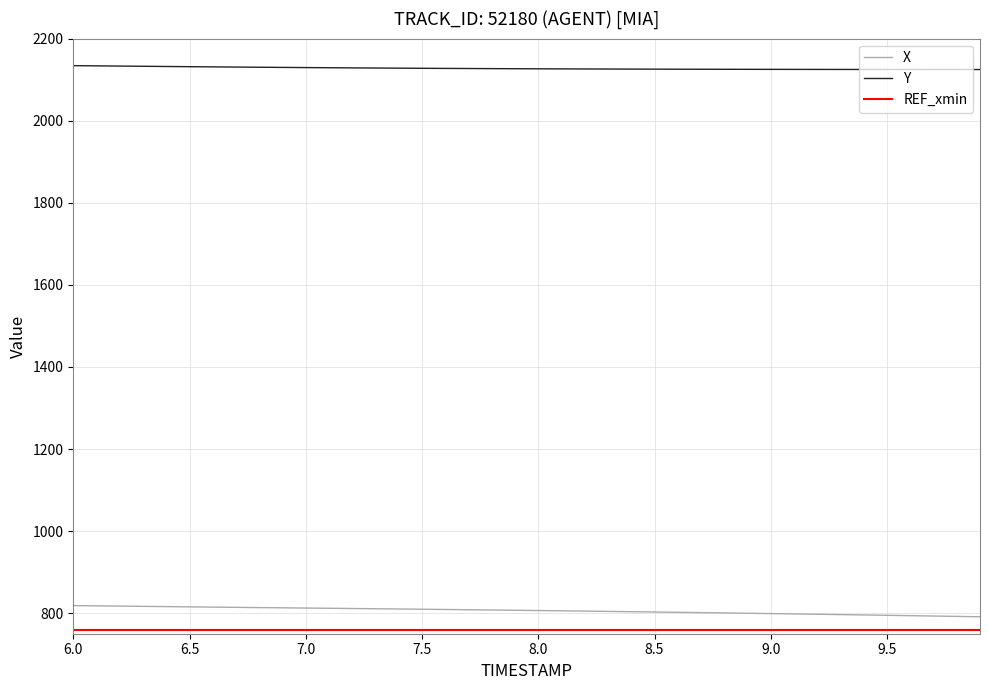

What is the minimum value for Y?

2124.6